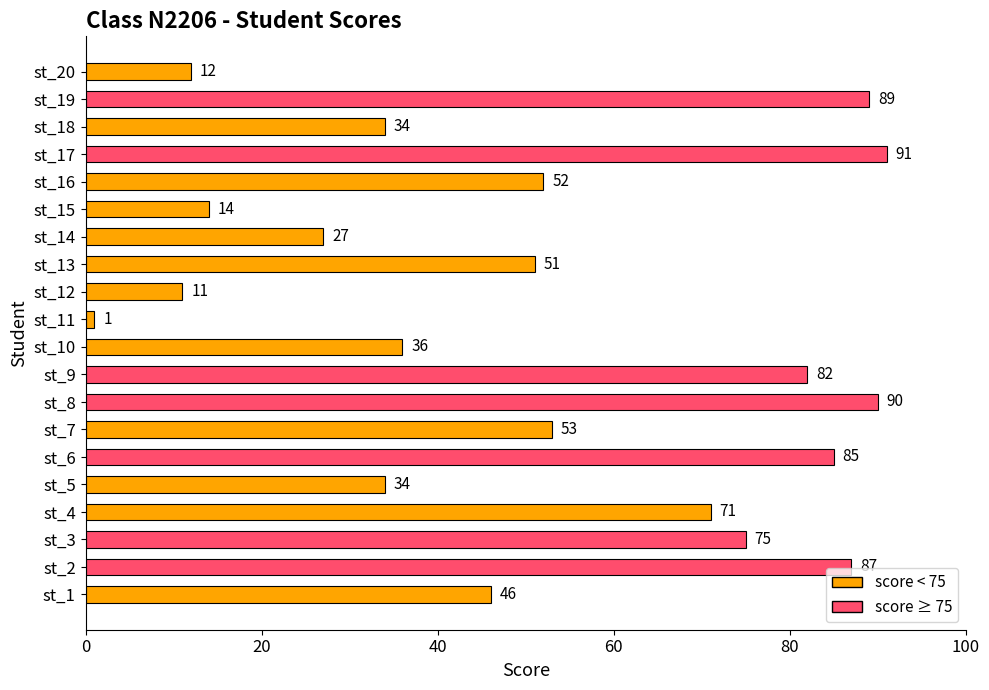

What is the ratio of the value at st_15 to the value at st_11?

14.0